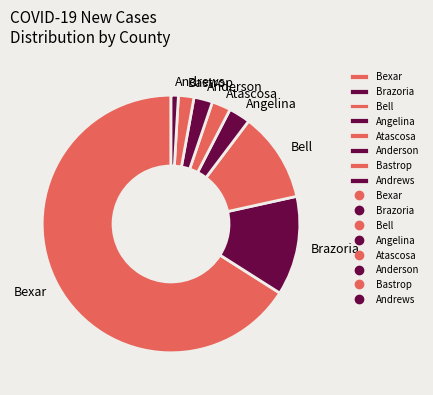

How many segments does this pie chart have?

8